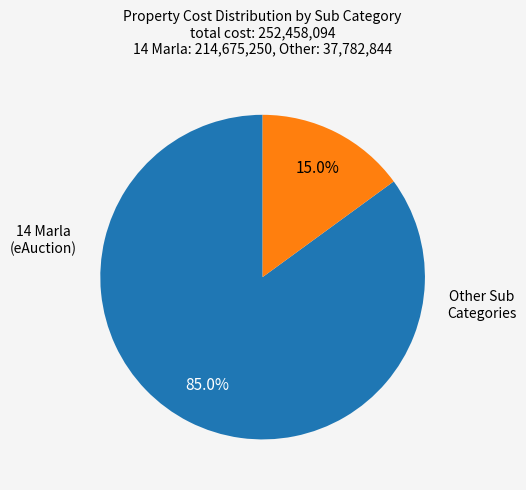

Is there a majority slice in this chart?

Yes